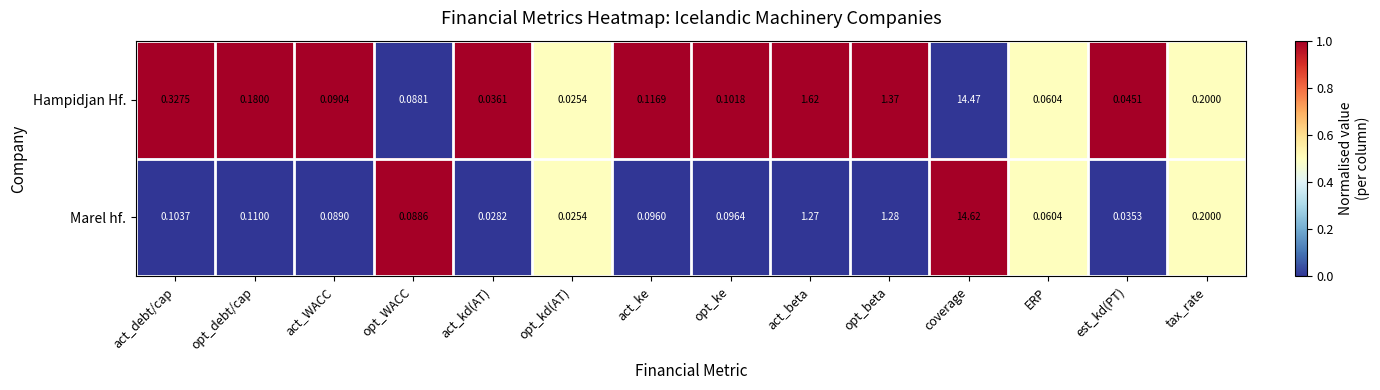

Where is Marel hf. nearest to the value 7?

opt_beta